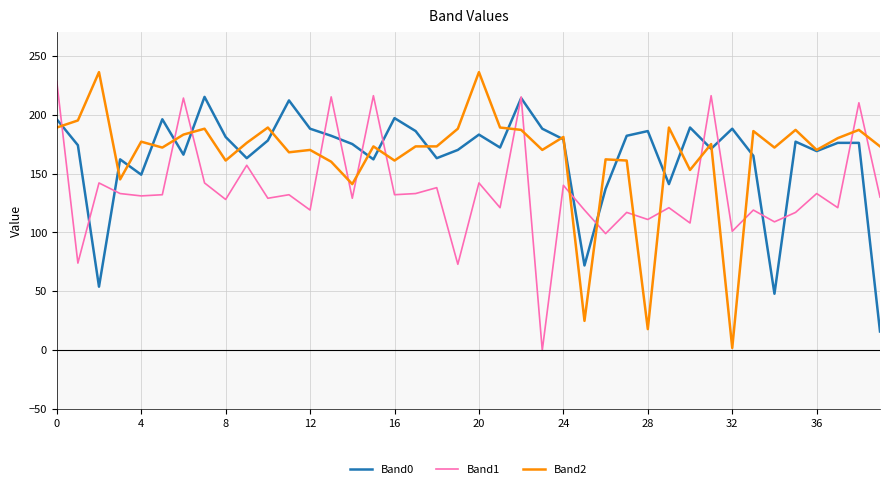

Which series ends up on top after the final intersection of Band1 and Band2?

Band2